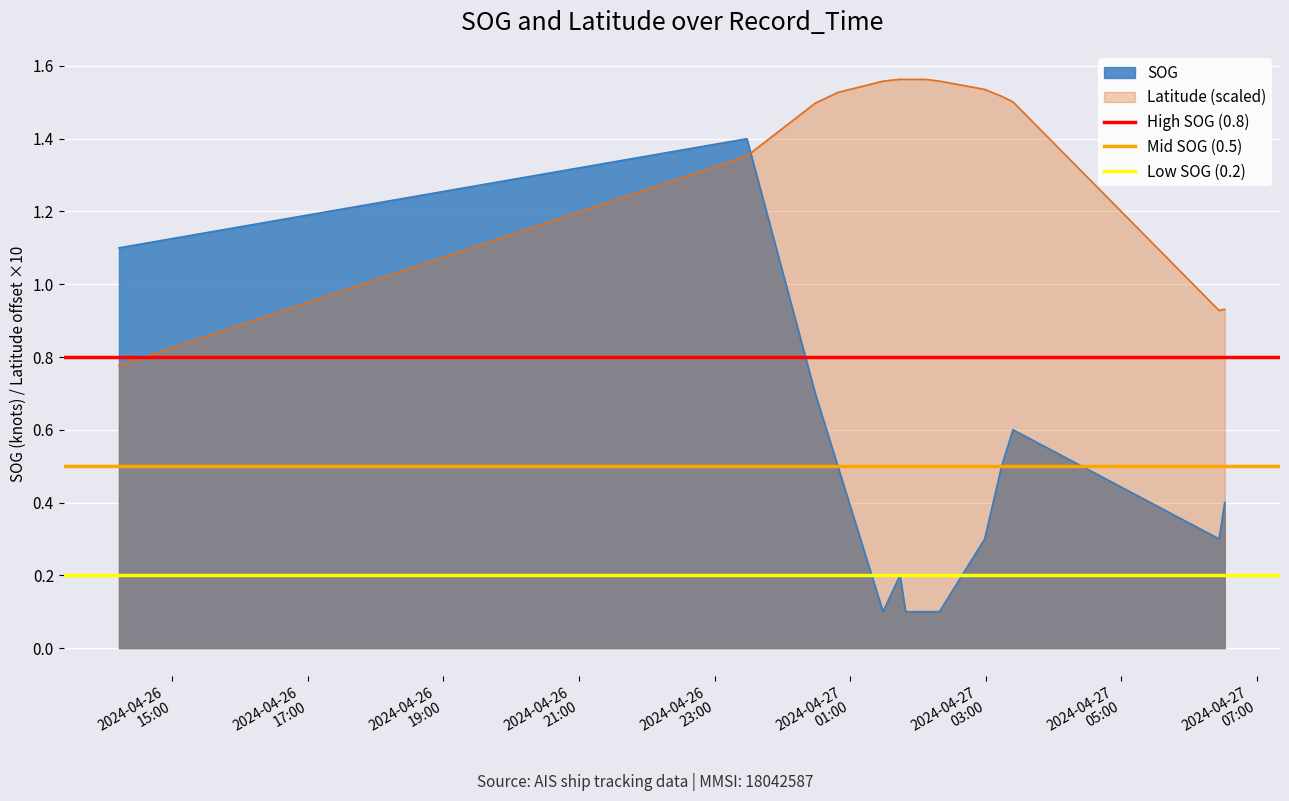

Which series ends up on top after the final intersection of Latitude (scaled) and SOG?

Latitude (scaled)